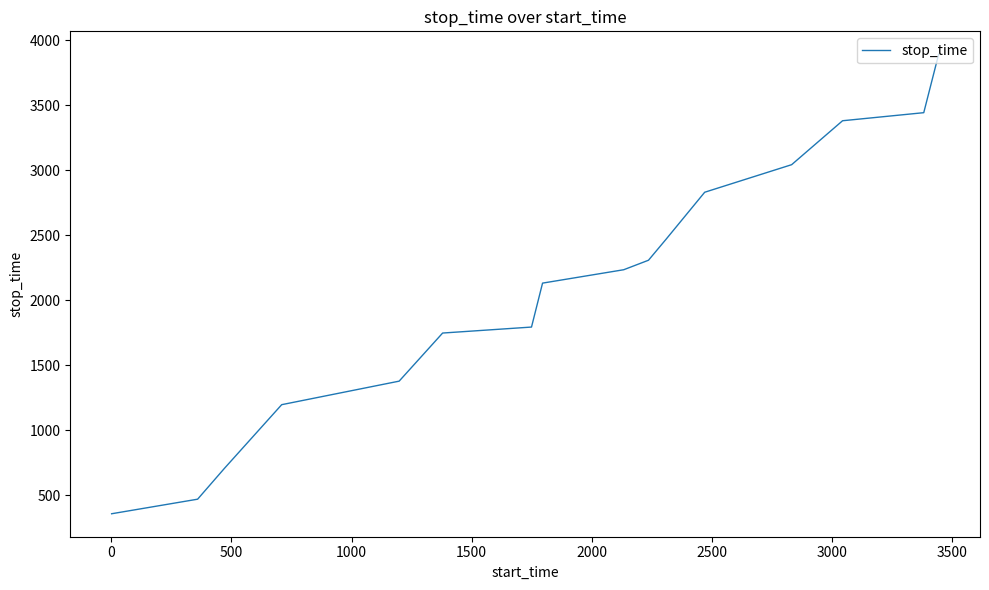

What is the maximum value shown in the chart?

3892